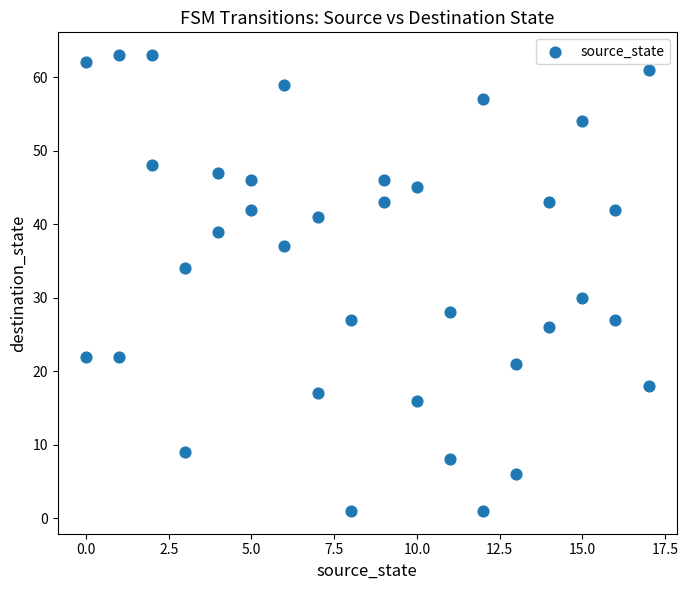

What is the range of X values (max minus min)?

17